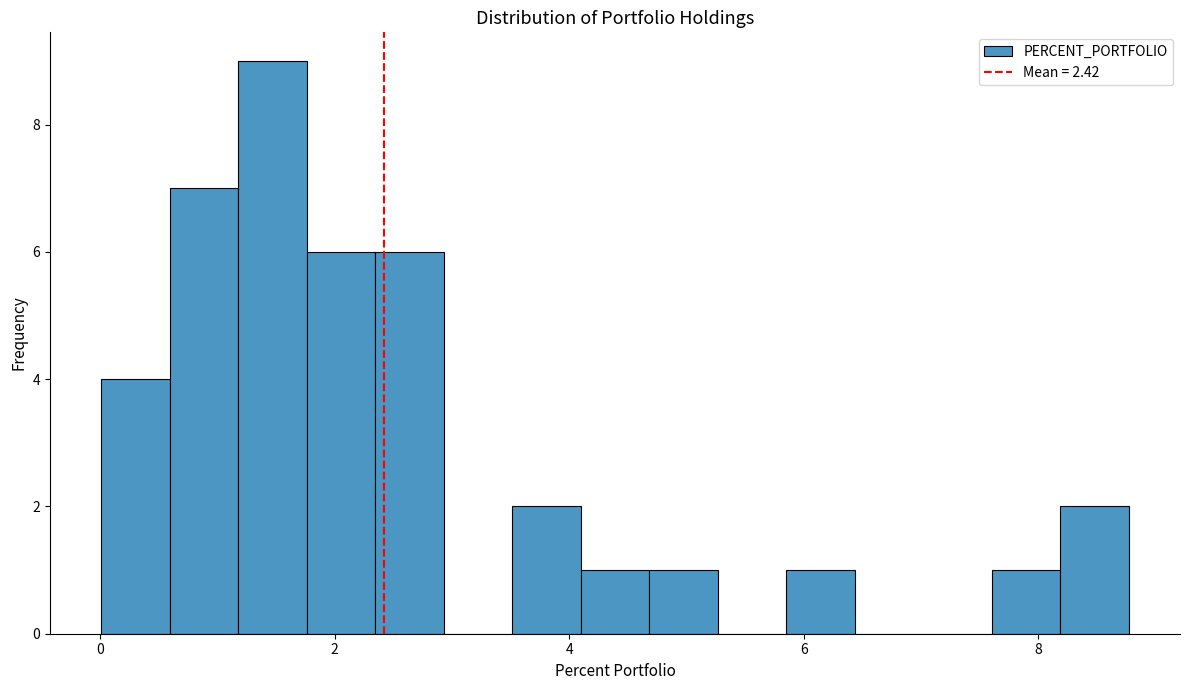

Read against the x-axis, roughly where is the centre of the tallest bar?

1.4